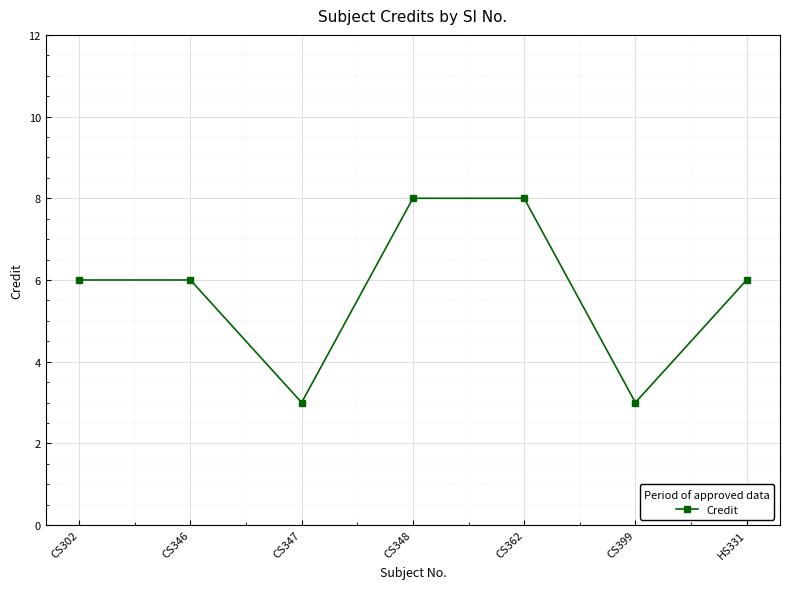

What is the label of the 1st point from the right?

HS331